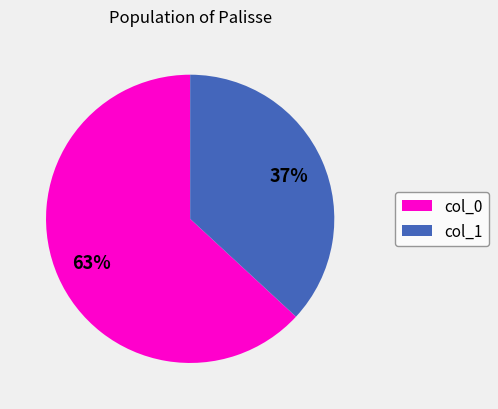

To the nearest percent, what is the average slice percentage?

50%